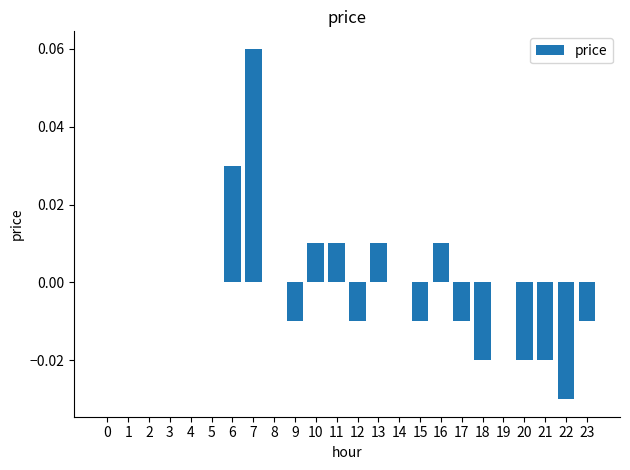

Is it true that the value at 22 is -0.0?

True